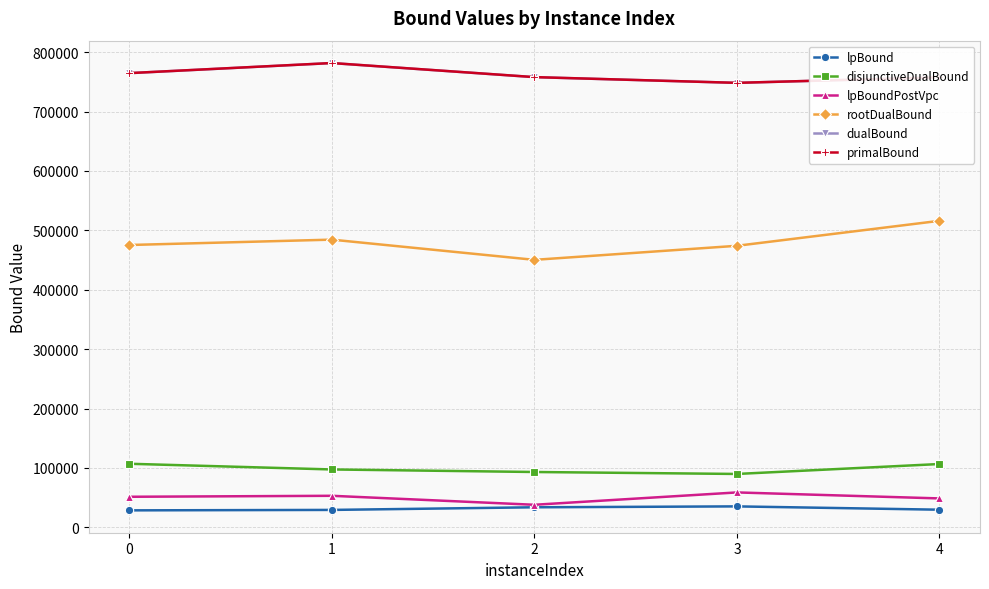

At which label does lpBoundPostVpc reach its minimum?

2